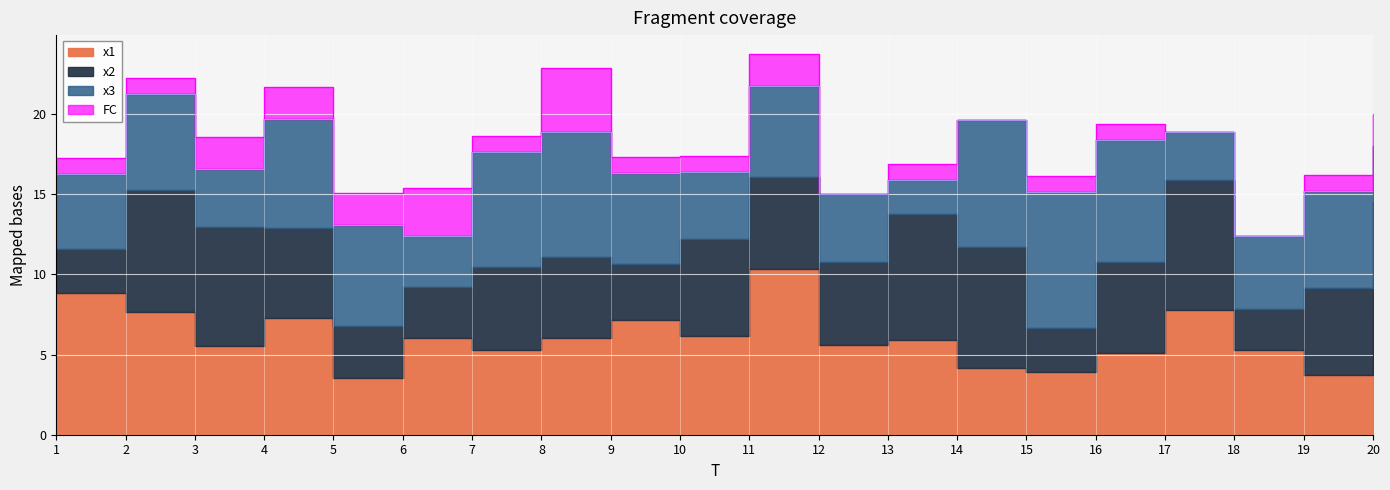

Where is the first local minimum for x1?

3